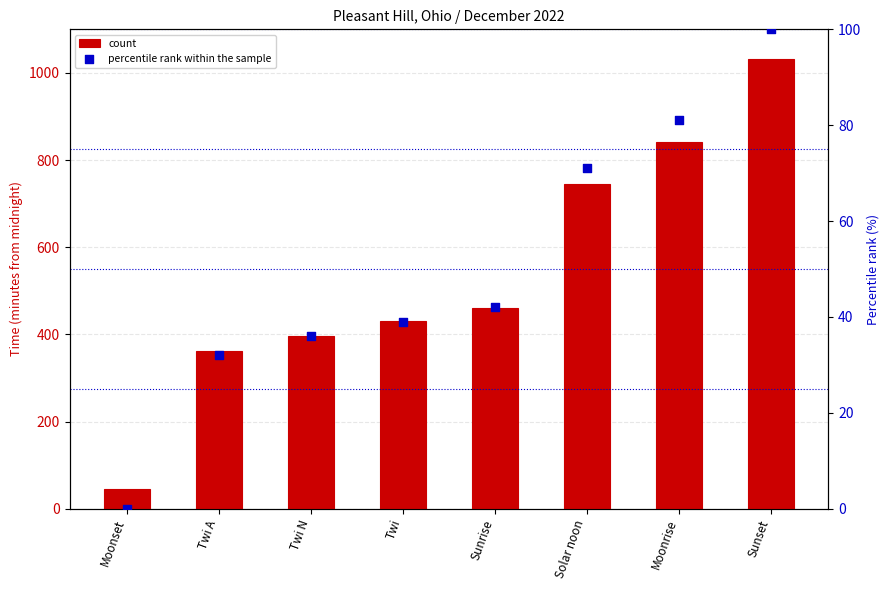

At how many categories does at least one series exceed 167?

7